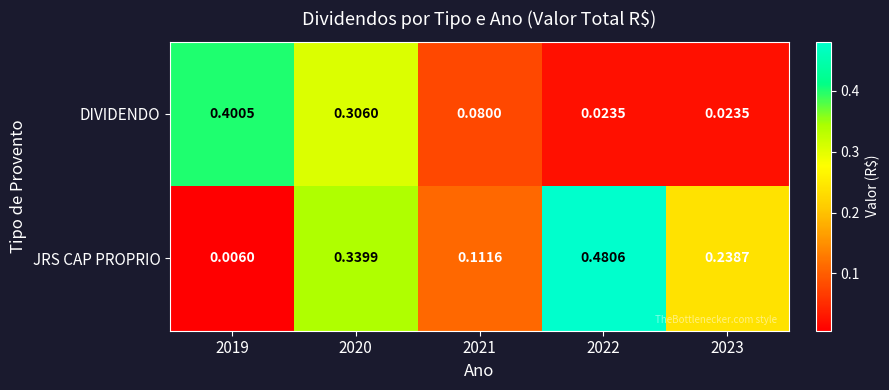

Between 2019 and 2021, which series saw the biggest shift?

DIVIDENDO